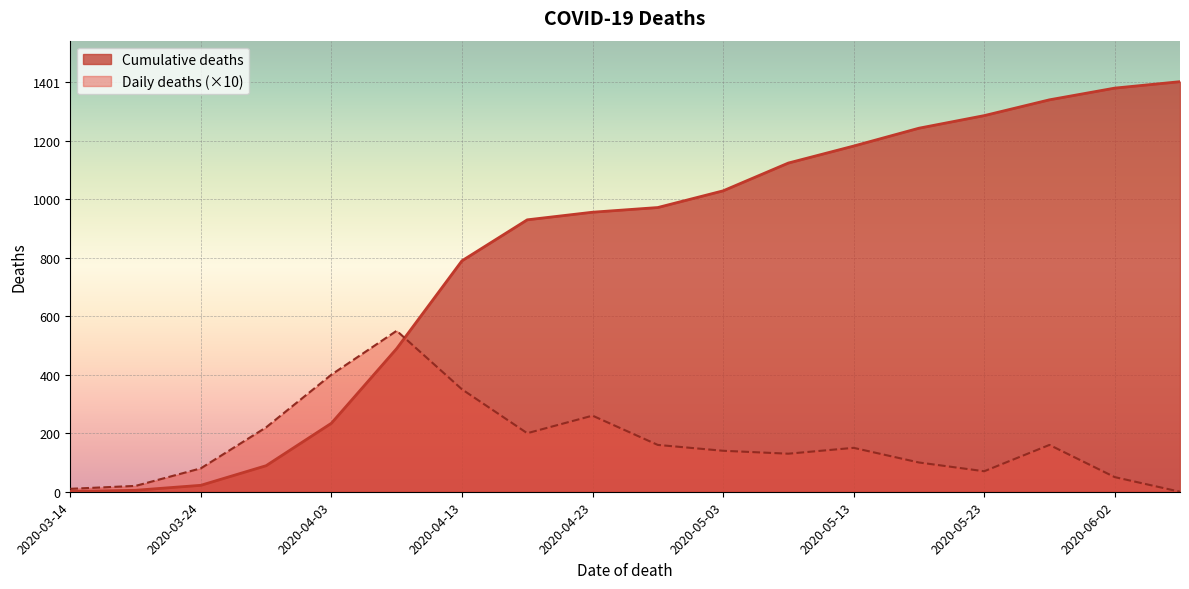

After their last crossing, which series has the higher values: Cumulative deaths or Daily deaths?

Cumulative deaths